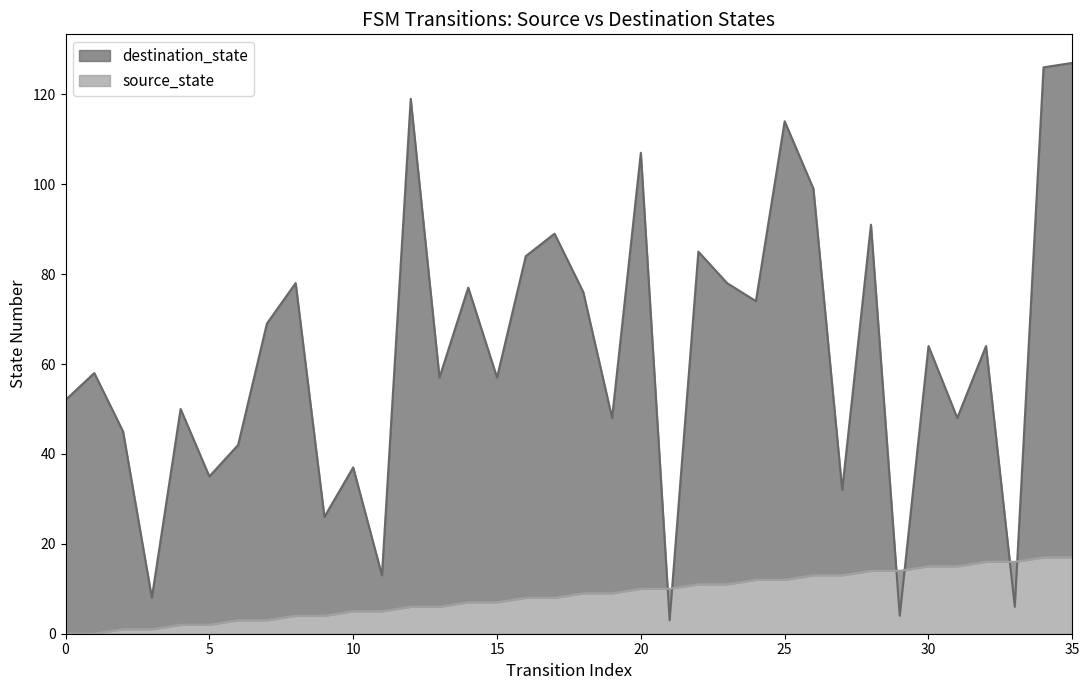

Where is source_state nearest to the value 8?

16